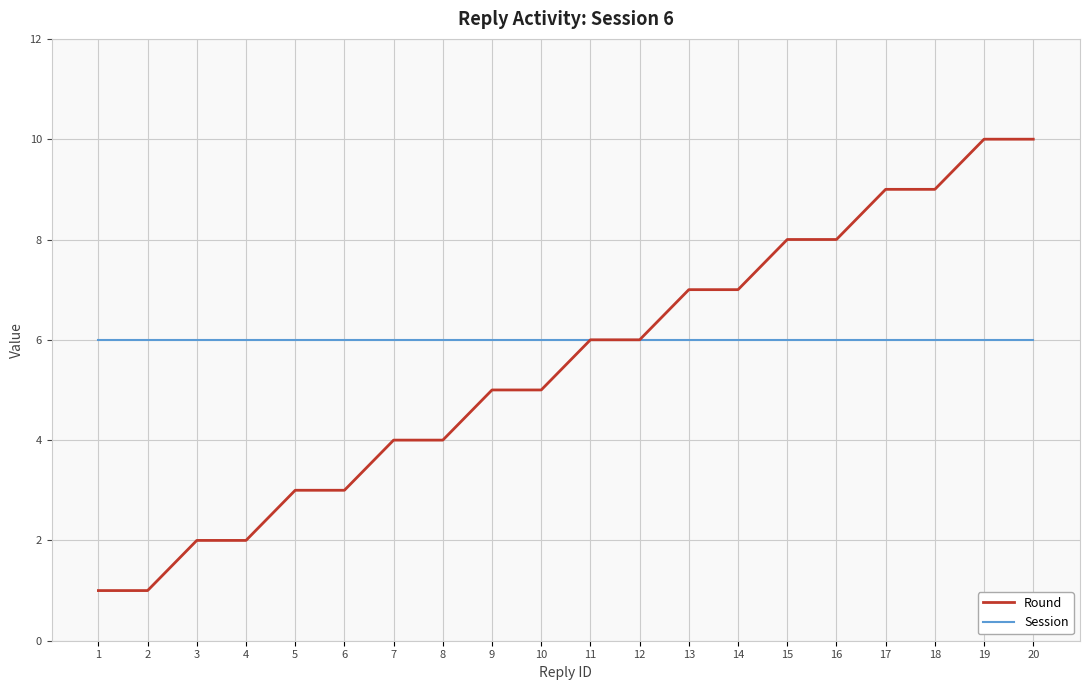

List the series in order of their overall mean, highest first.

Session, Round